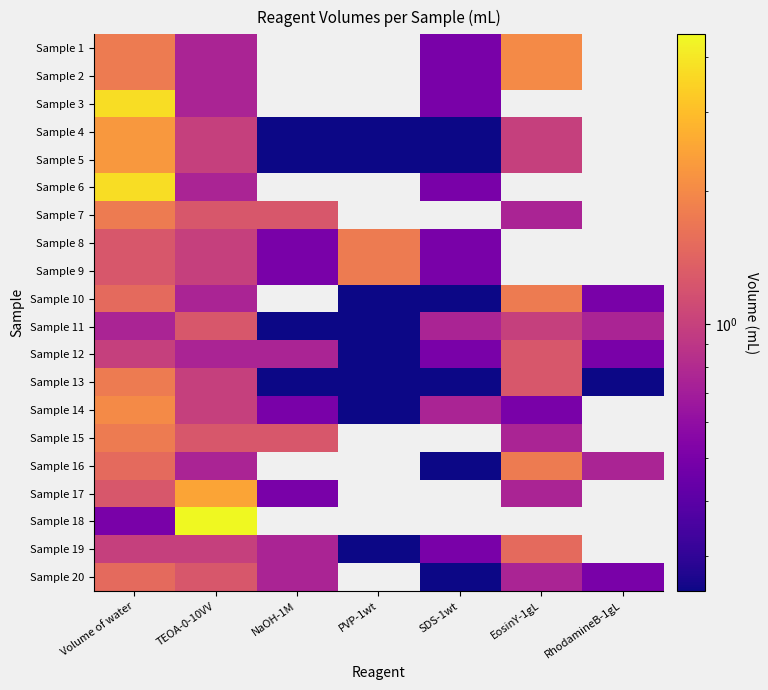

At how many categories does at least one series exceed 1?

5